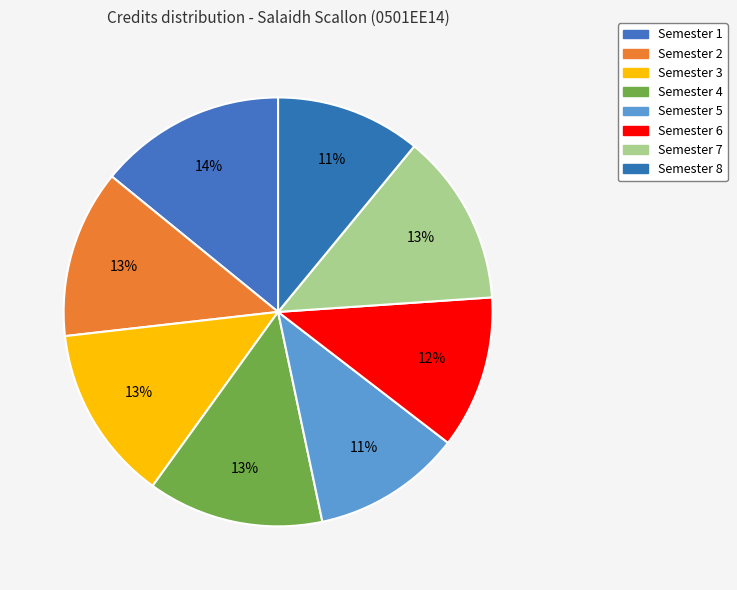

How many segments does this pie chart have?

8